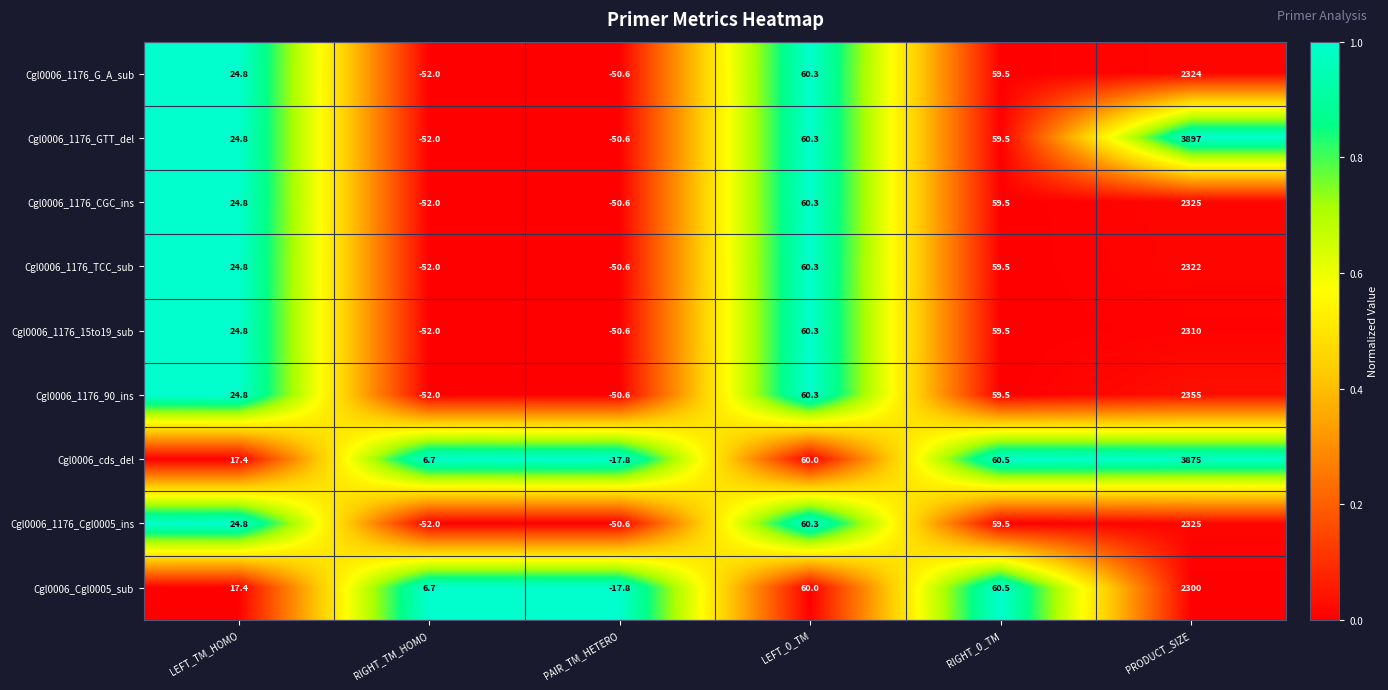

Which series has the largest total across all categories?

Cgl0006_cds_del